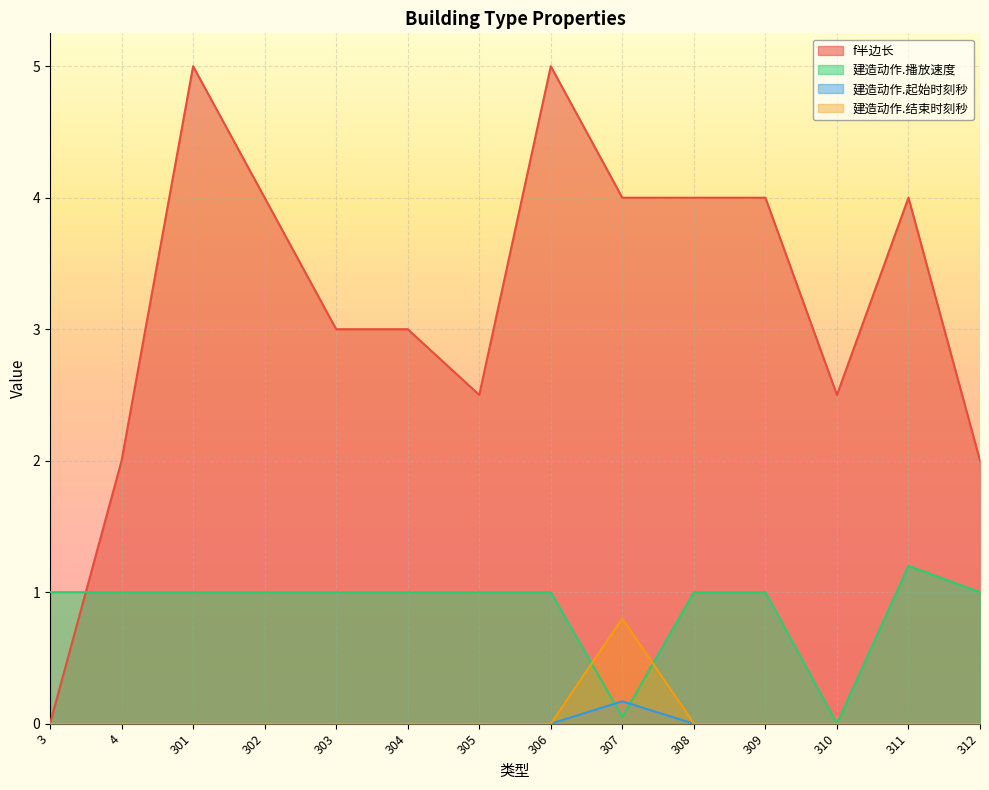

Reading left to right, what are all the values shown in this chart?

f半边长: 0.0	2.0	5.0	4.0	3.0	3.0	2.5	5.0	4.0	4.0	4.0	2.5	4.0	2.0
建造动作.播放速度: 1.0	1.0	1.0	1.0	1.0	1.0	1.0	1.0	0.1	1.0	1.0	0.0	1.2	1.0
建造动作.起始时刻秒: 0.0	0.0	0.0	0.0	0.0	0.0	0.0	0.0	0.2	0.0	0.0	0.0	0.0	0.0
建造动作.结束时刻秒: 0.0	0.0	0.0	0.0	0.0	0.0	0.0	0.0	0.8	0.0	0.0	0.0	0.0	0.0